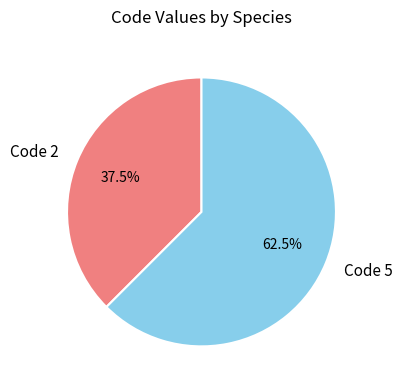

How many segments does this pie chart have?

2